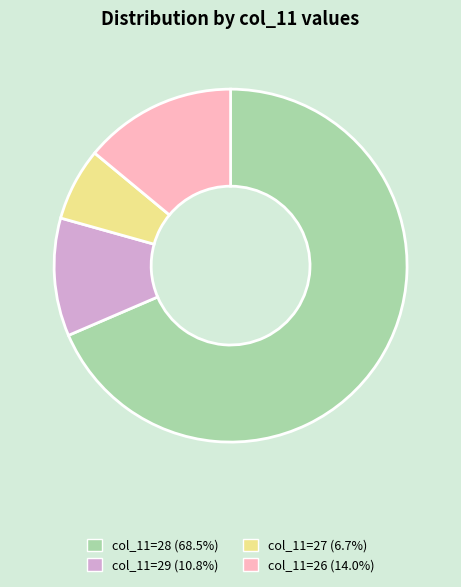

Is col_11=28 (68.5%) the majority of the pie?

Yes